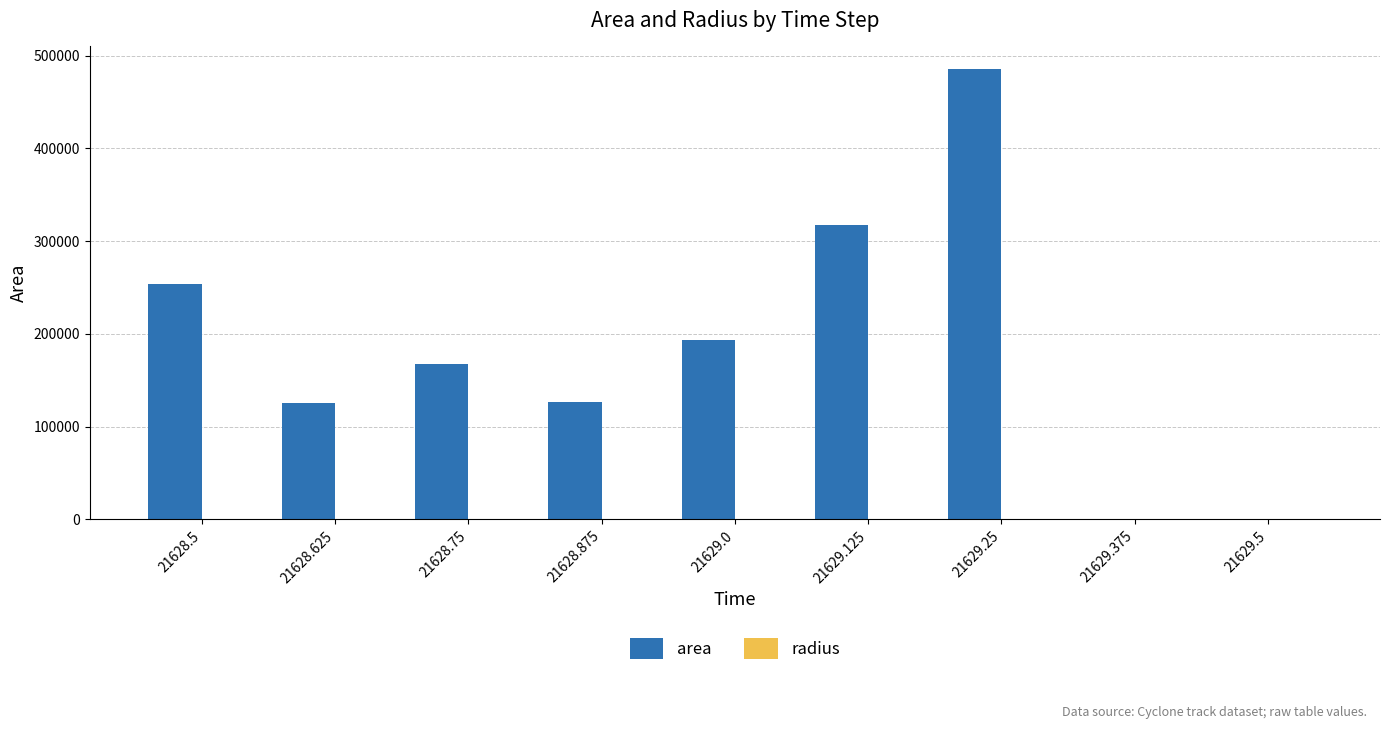

What is the sum of all area values?

1669375.0